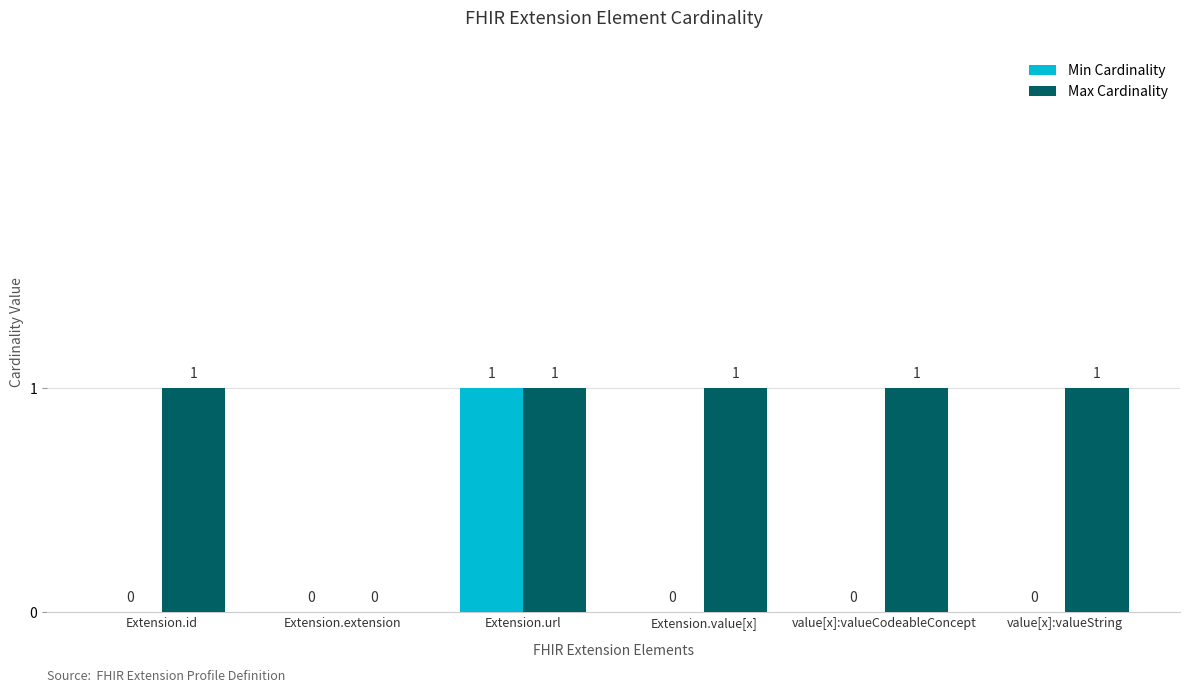

What is the total value across all series at Extension.value[x]?

1